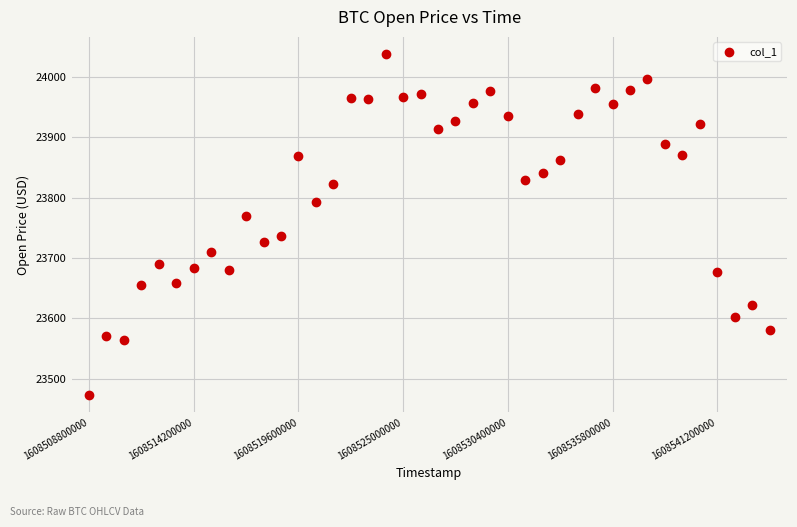

What is the range of Y values (max minus min)?

565.2